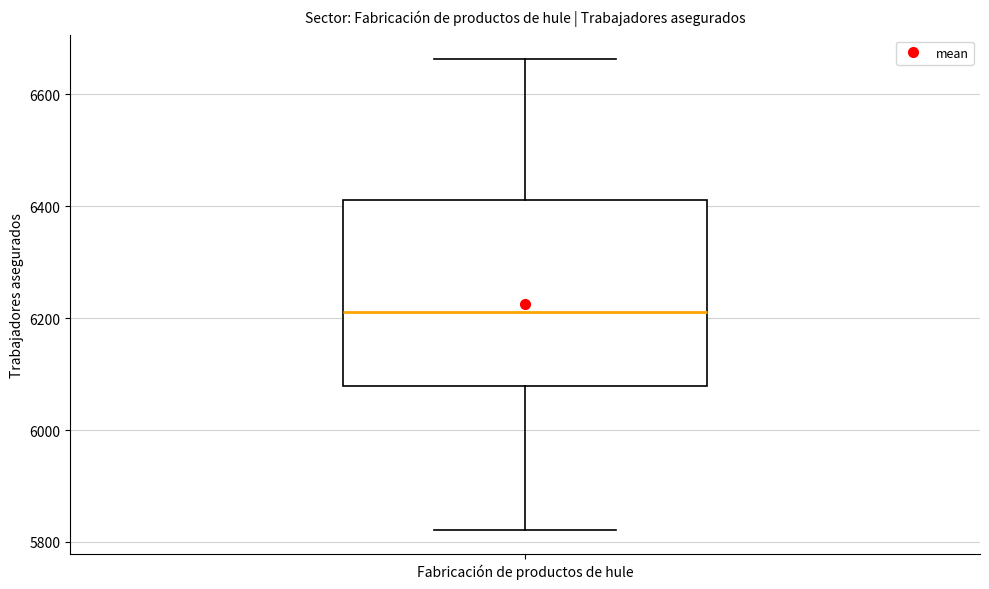

Where does the lower whisker of the box for Fabricación de productos de hule end on the y-axis? The values are not printed on the chart, so give them approximately, as read against the axis.

5820